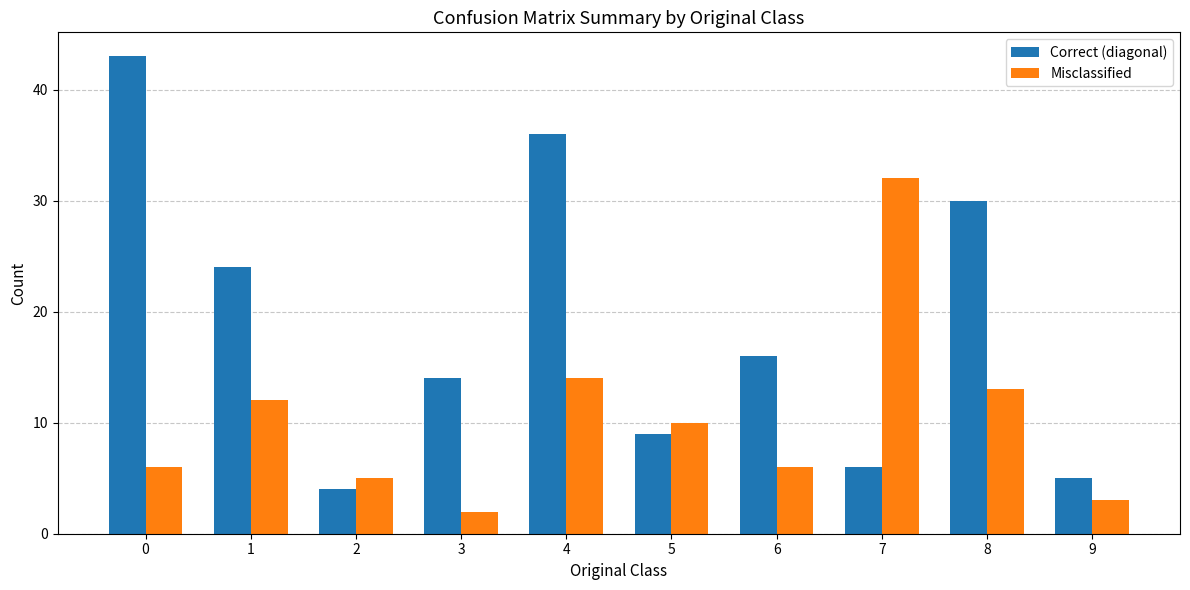

Reading left to right, list all the values displayed in this chart.

Correct (diagonal): 43	24	4	14	36	9	16	6	30	5
Misclassified: 6	12	5	2	14	10	6	32	13	3